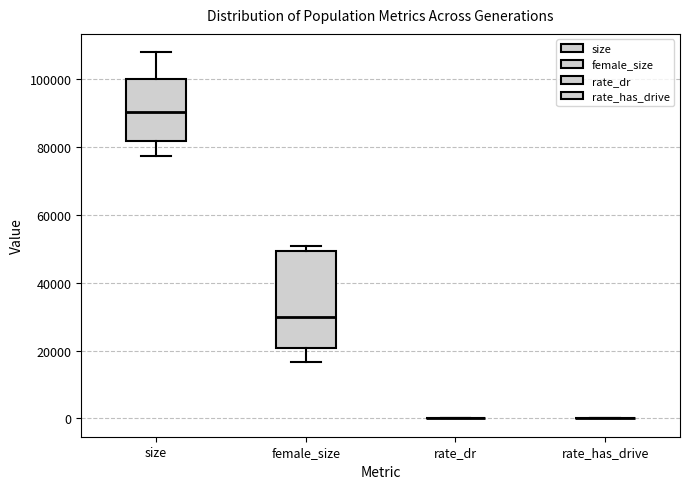

Comparing the boxes themselves (not the whiskers), which one is the tallest?

female_size